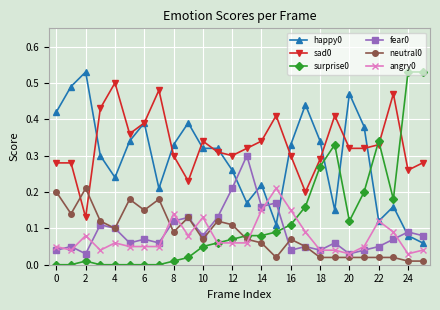

True or false: surprise0 and sad0 intersect in this chart.

True